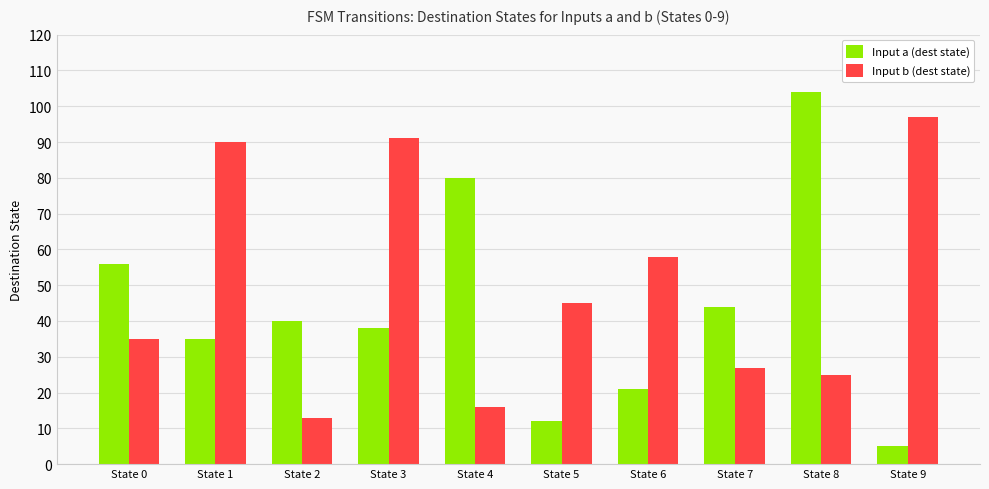

What is the maximum value shown in the chart?

104